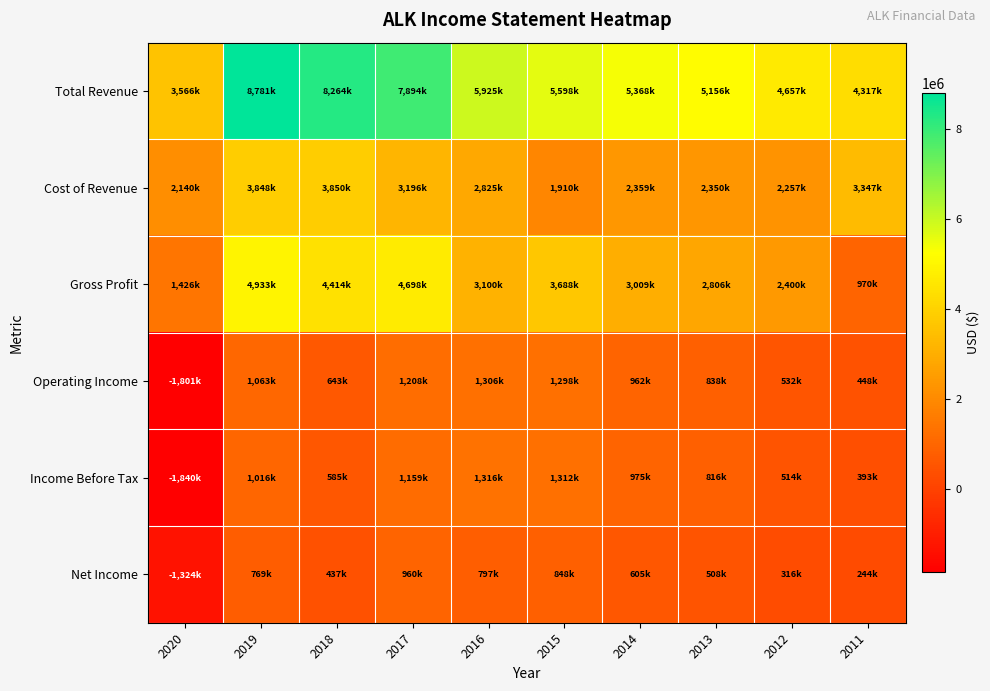

Reading left to right, what are all the values shown in this chart?

Total Revenue: 2020=3566000	2019=8781000	2018=8264000	2017=7894000	2016=5925000	2015=5598000	2014=5368000	2013=5156000	2012=4657000	2011=4317800
Cost of Revenue: 2020=2140000	2019=3848000	2018=3850000	2017=3196000	2016=2825000	2015=1910000	2014=2359000	2013=2350000	2012=2257000	2011=3347500
Gross Profit: 2020=1426000	2019=4933000	2018=4414000	2017=4698000	2016=3100000	2015=3688000	2014=3009000	2013=2806000	2012=2400000	2011=970300
Operating Income: 2020=-1801000	2019=1063000	2018=643000	2017=1208000	2016=1306000	2015=1298000	2014=962000	2013=838000	2012=532000	2011=448900
Income Before Tax: 2020=-1840000	2019=1016000	2018=585000	2017=1159000	2016=1316000	2015=1312000	2014=975000	2013=816000	2012=514000	2011=393700
Net Income: 2020=-1324000	2019=769000	2018=437000	2017=960000	2016=797000	2015=848000	2014=605000	2013=508000	2012=316000	2011=244500